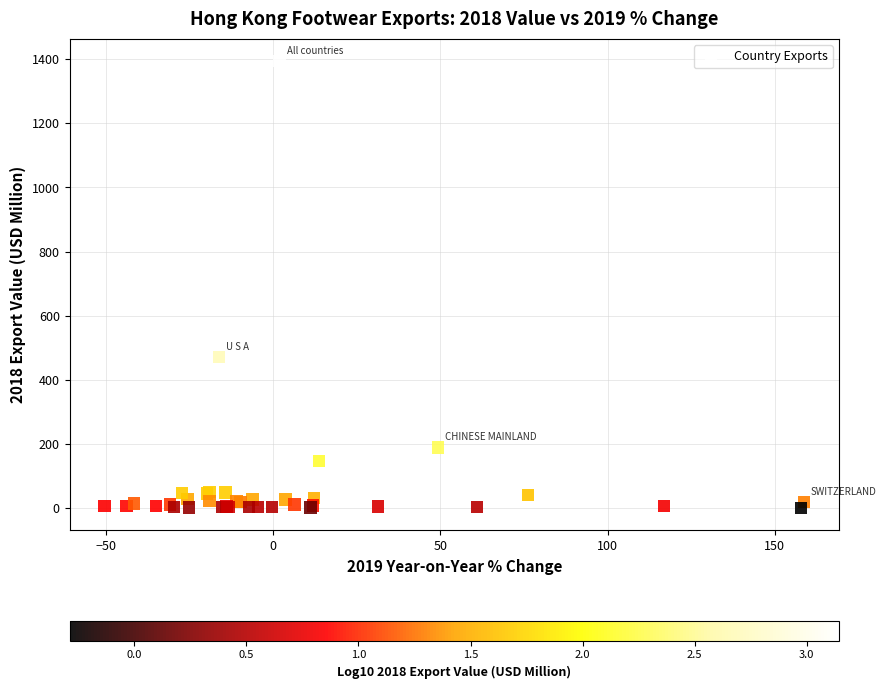

What Y value in the scatter plot is closest to 697?

472.2